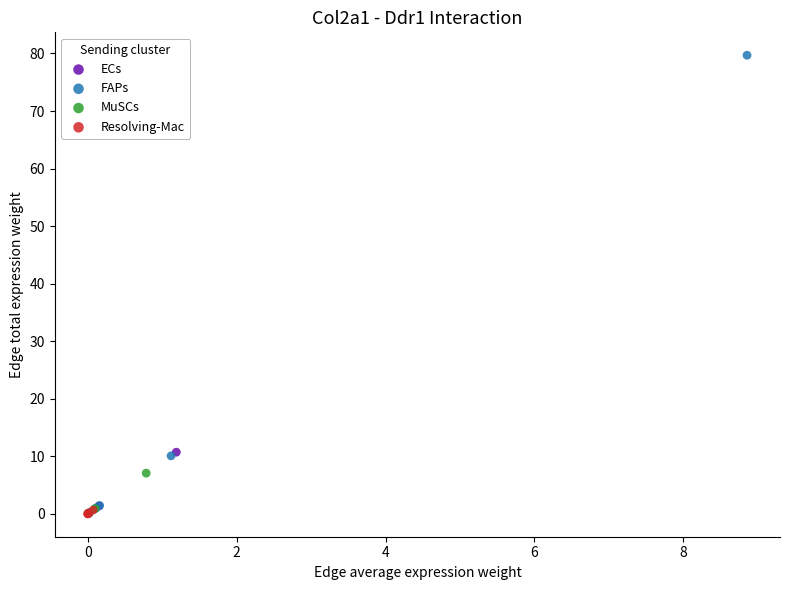

Which series has the largest Y range (max minus min)?

FAPs